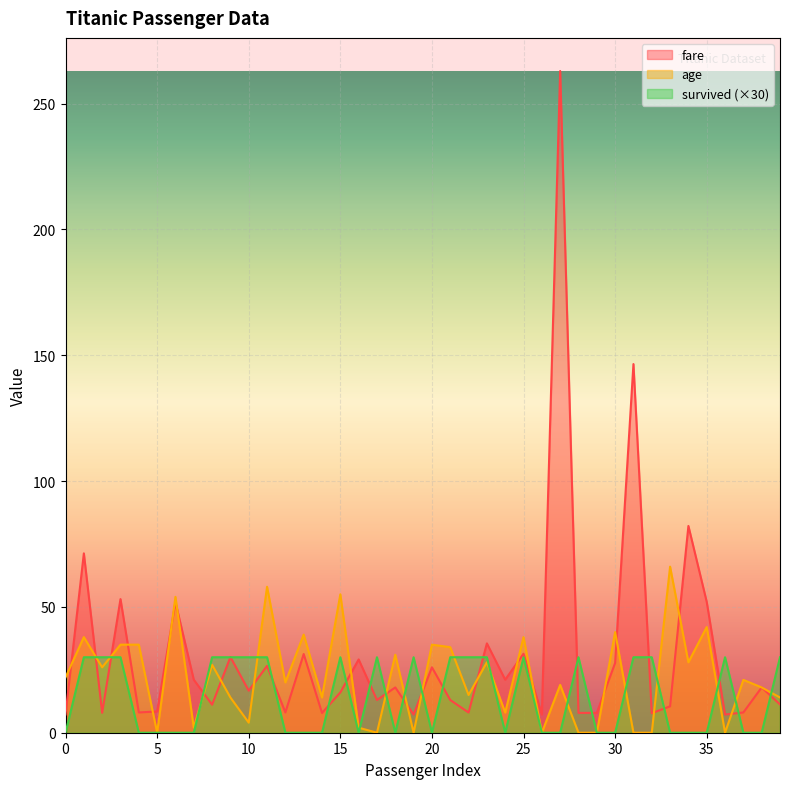

True or false: fare and age cross at least once.

True